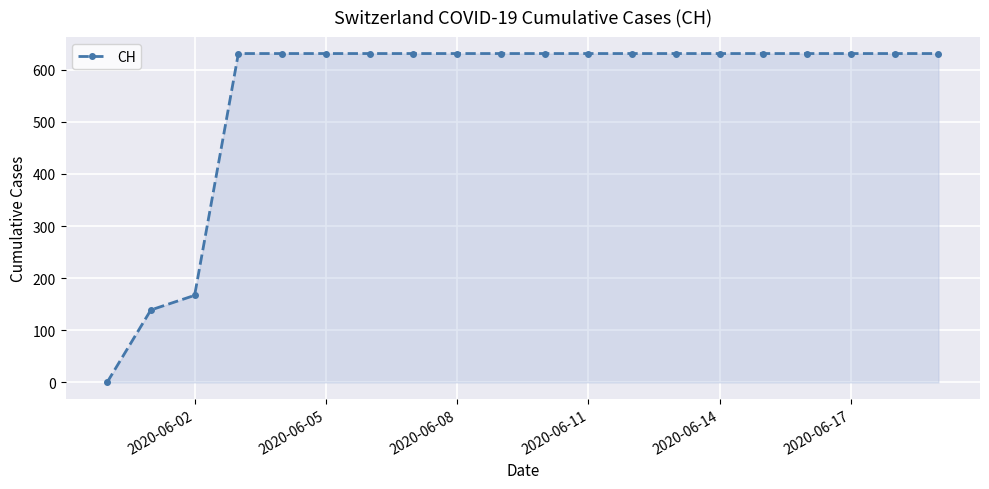

What is the difference between the second highest and second lowest values?

492